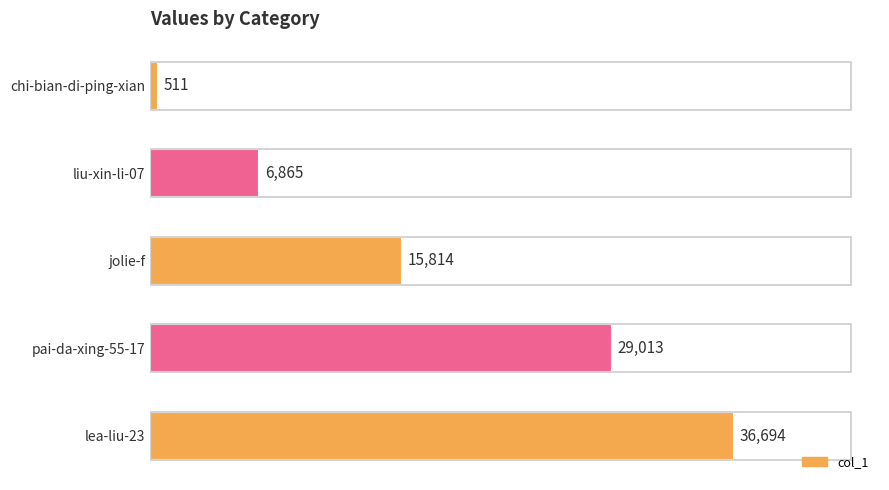

Reading top to bottom, transcribe all the data shown in this chart.

511	6865	15814	29013	36694